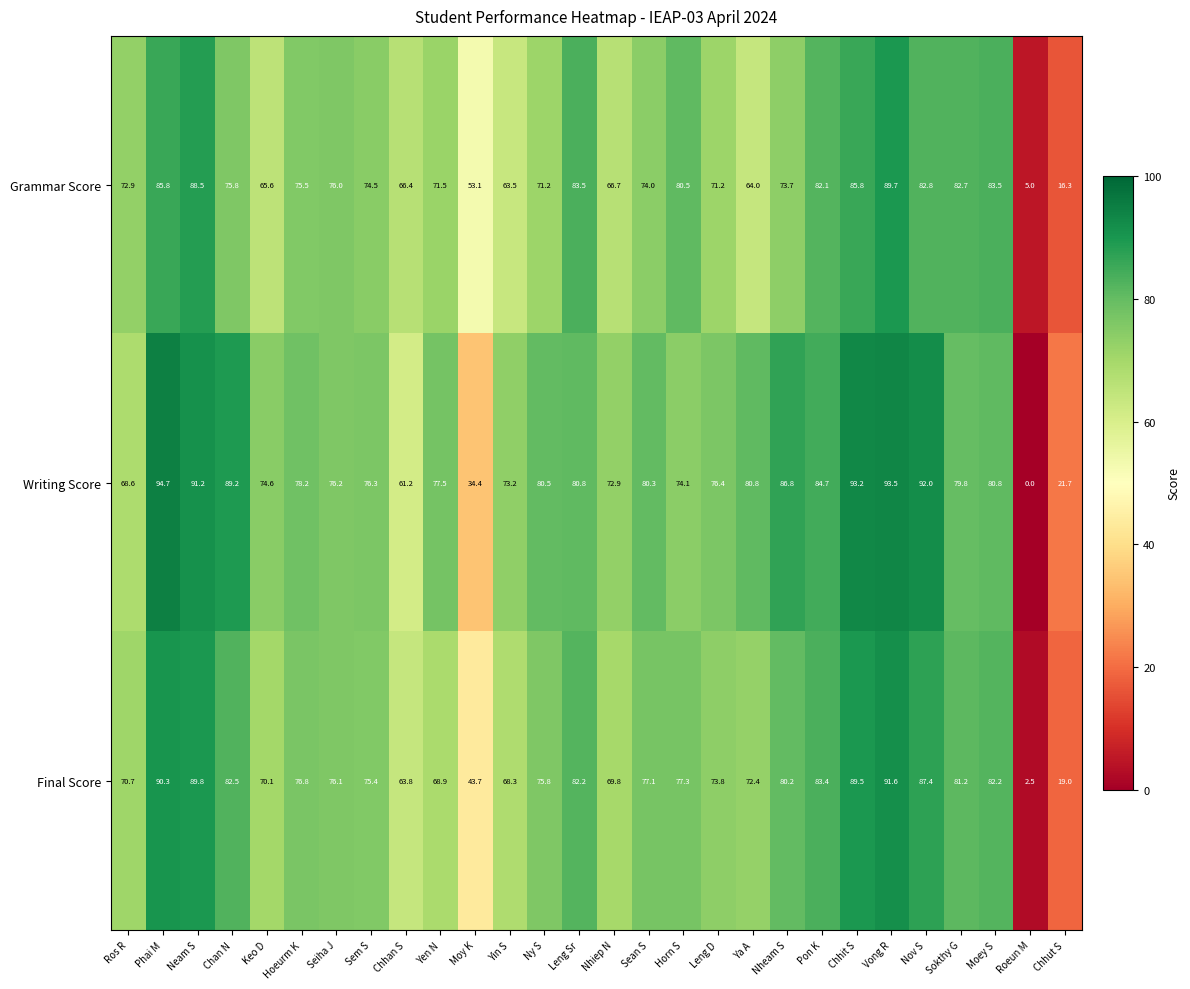

What is the sum of all Final Score values?

2021.8